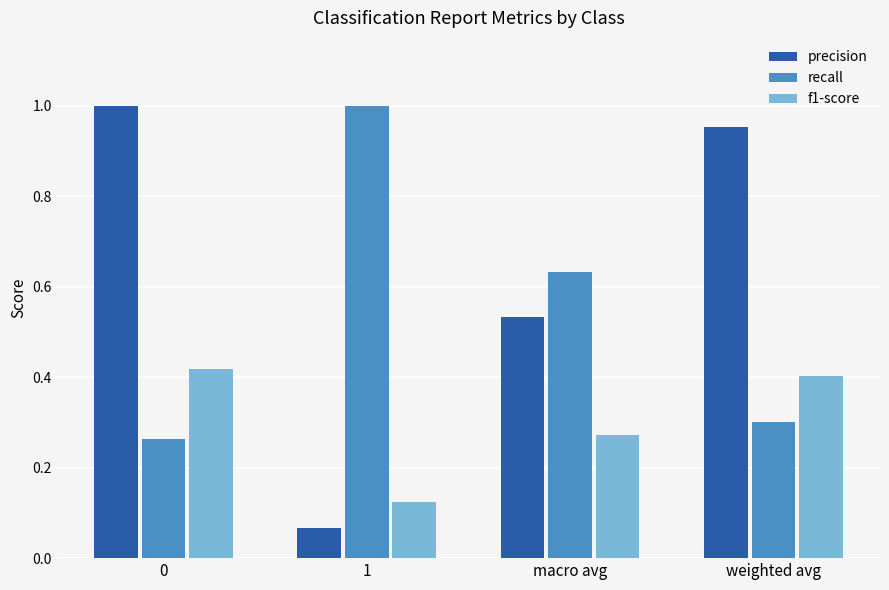

At weighted avg, list the series in order from largest to smallest.

precision, f1-score, recall